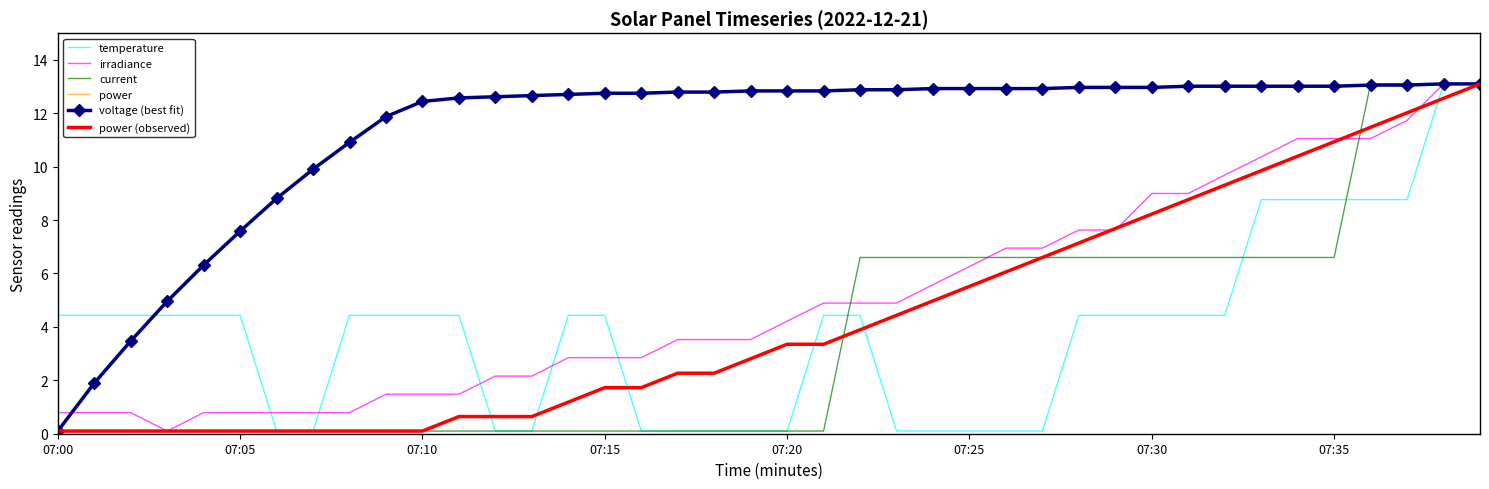

Reading right to left, extract all data points from this chart.

temperature: 13.1	13.1	8.8	8.8	8.8	8.8	8.8	4.4	4.4	4.4	4.4	4.4	0.1	0.1	0.1	0.1	0.1	4.4	4.4	0.1	0.1	0.1	0.1	0.1	4.4	4.4	0.1	0.1	4.4	4.4	4.4	4.4	0.1	0.1	4.4	4.4	4.4	4.4	4.4	4.4
irradiance: 13.1	13.1	11.7	11.1	11.1	11.1	10.4	9.7	9.0	9.0	7.6	7.6	7.0	7.0	6.3	5.6	4.9	4.9	4.9	4.2	3.5	3.5	3.5	2.8	2.8	2.8	2.2	2.2	1.5	1.5	1.5	0.8	0.8	0.8	0.8	0.8	0.1	0.8	0.8	0.8
current: 13.1	13.1	13.1	13.1	6.6	6.6	6.6	6.6	6.6	6.6	6.6	6.6	6.6	6.6	6.6	6.6	6.6	6.6	0.1	0.1	0.1	0.1	0.1	0.1	0.1	0.1	0.1	0.1	0.1	0.1	0.1	0.1	0.1	0.1	0.1	0.1	0.1	0.1	0.1	0.1
power: 13.1	12.6	12.0	11.5	10.9	10.4	9.8	9.3	8.8	8.2	7.7	7.1	6.6	6.1	5.5	5.0	4.4	3.9	3.3	3.3	2.8	2.3	2.3	1.7	1.7	1.2	0.6	0.6	0.6	0.1	0.1	0.1	0.1	0.1	0.1	0.1	0.1	0.1	0.1	0.1
voltage (best fit): 13.1	13.1	13.1	13.1	13.0	13.0	13.0	13.0	13.0	13.0	13.0	13.0	12.9	12.9	12.9	12.9	12.9	12.9	12.8	12.8	12.8	12.8	12.8	12.7	12.7	12.7	12.7	12.6	12.6	12.4	11.9	10.9	9.9	8.8	7.6	6.3	5.0	3.5	1.9	0.1
power (observed): 13.1	12.6	12.0	11.5	10.9	10.4	9.8	9.3	8.8	8.2	7.7	7.1	6.6	6.1	5.5	5.0	4.4	3.9	3.3	3.3	2.8	2.3	2.3	1.7	1.7	1.2	0.6	0.6	0.6	0.1	0.1	0.1	0.1	0.1	0.1	0.1	0.1	0.1	0.1	0.1